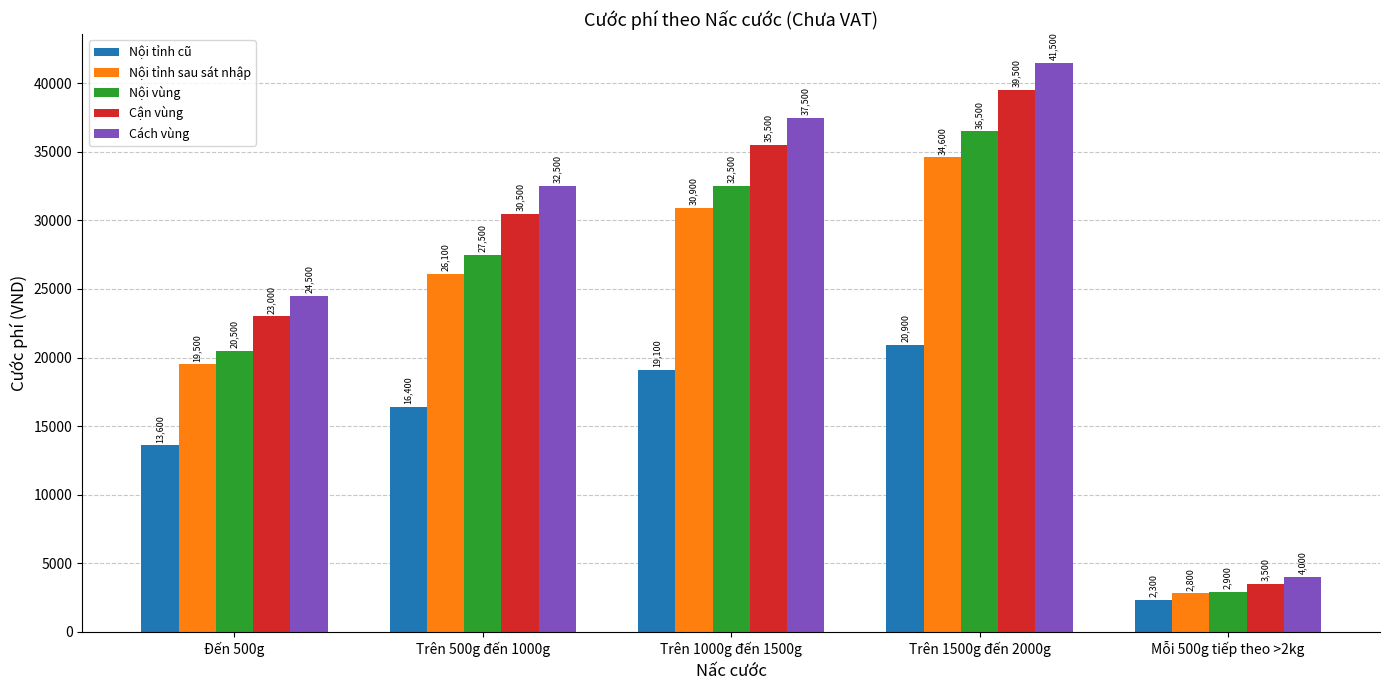

Count the Nội vùng values in the range 20500 to 32500.

3